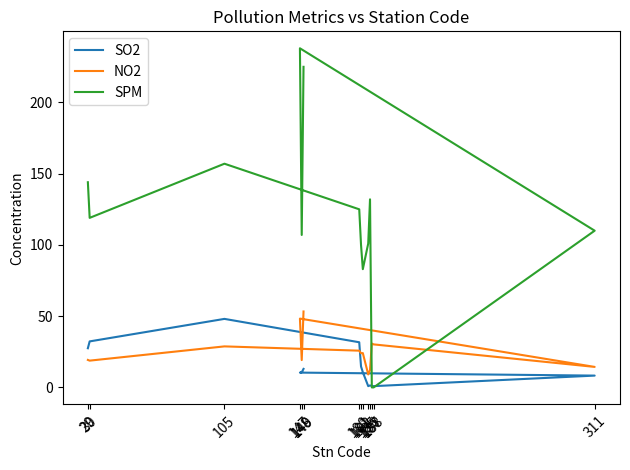

At which label does SO2 first exceed 10?

29